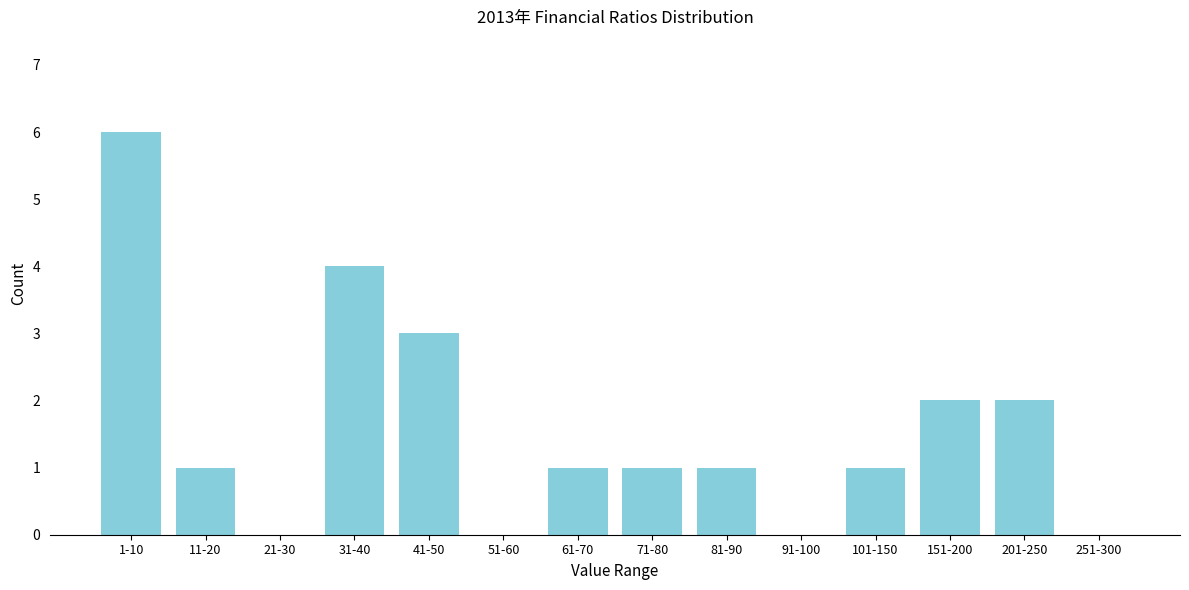

Reading left to right, list all the values displayed in this chart.

1-10=6	11-20=1	21-30=0	31-40=4	41-50=3	51-60=0	61-70=1	71-80=1	81-90=1	91-100=0	101-150=1	151-200=2	201-250=2	251-300=0